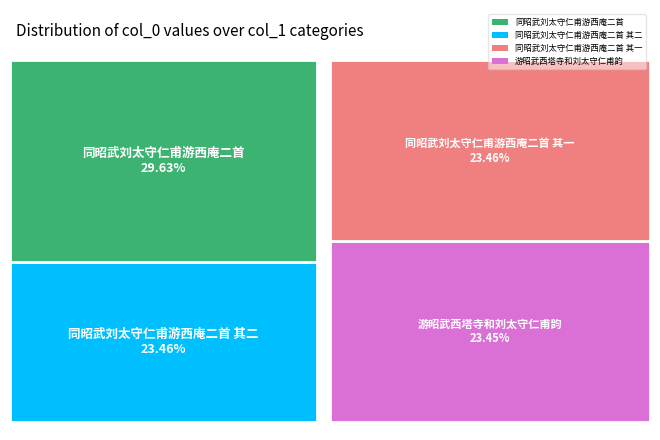

Combined, what portion of the pie is 同昭武刘太守仁甫游西庵二首 and 游昭武西塔寺和刘太守仁甫韵?

53.1%